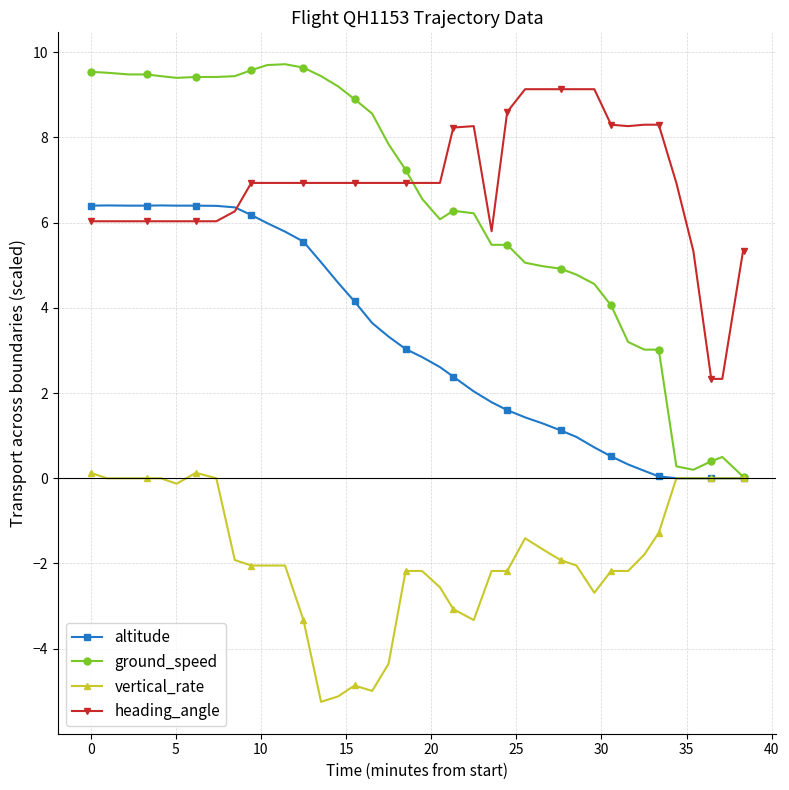

What is the value of the altitude point at the 26th from the left?

1.4